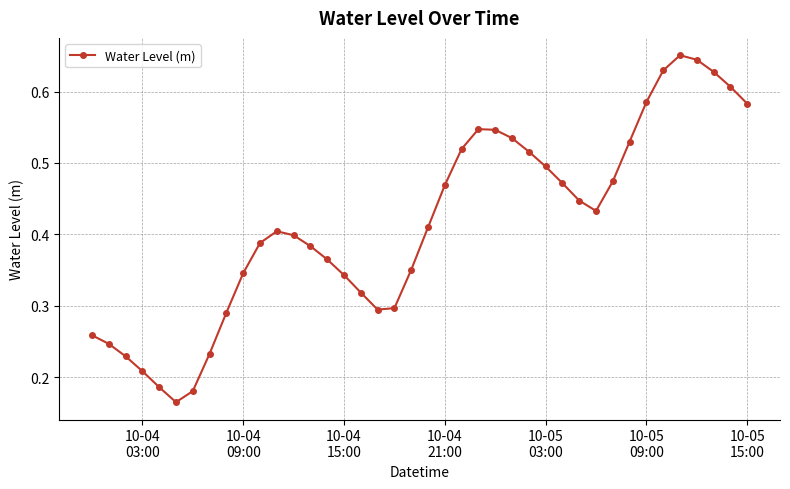

What is the sum of all values?

16.6